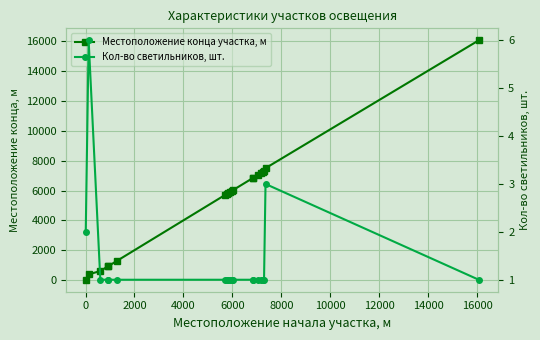

Count the Кол-во светильников, шт. values in the range 1 to 2.

18